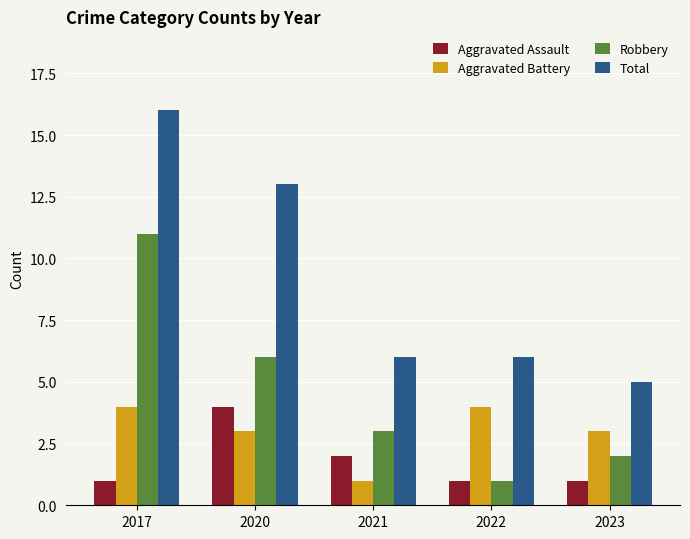

What is the average value of the Total series?

9